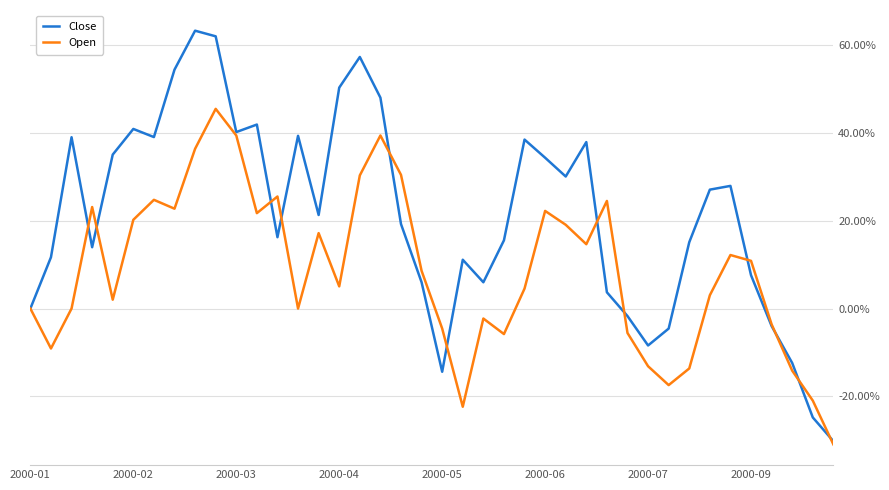

What is the maximum value shown in the chart?

63.2